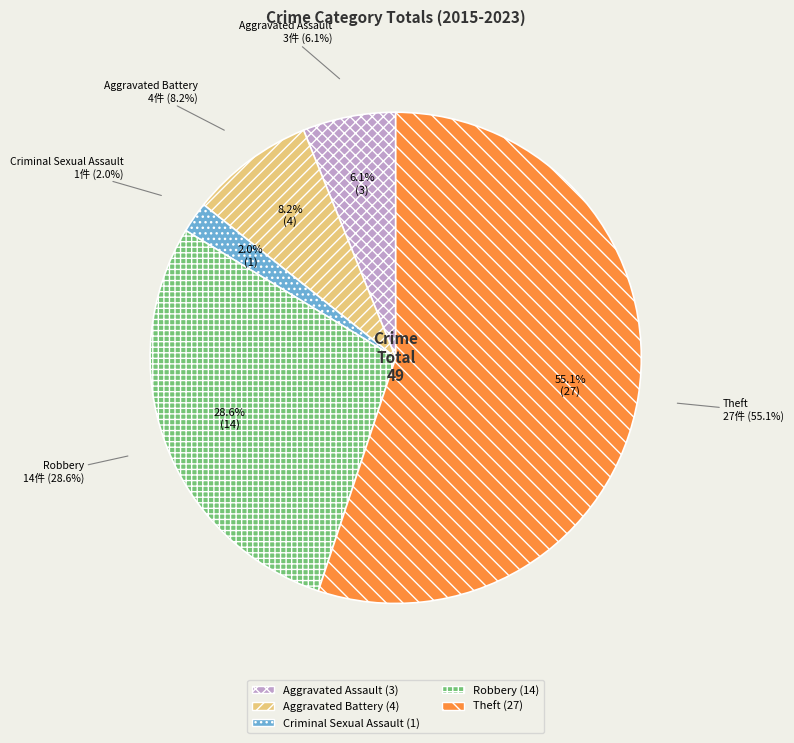

Rank the categories by value from highest to lowest.

Theft, Robbery, Aggravated Battery, Aggravated Assault, Criminal Sexual Assault